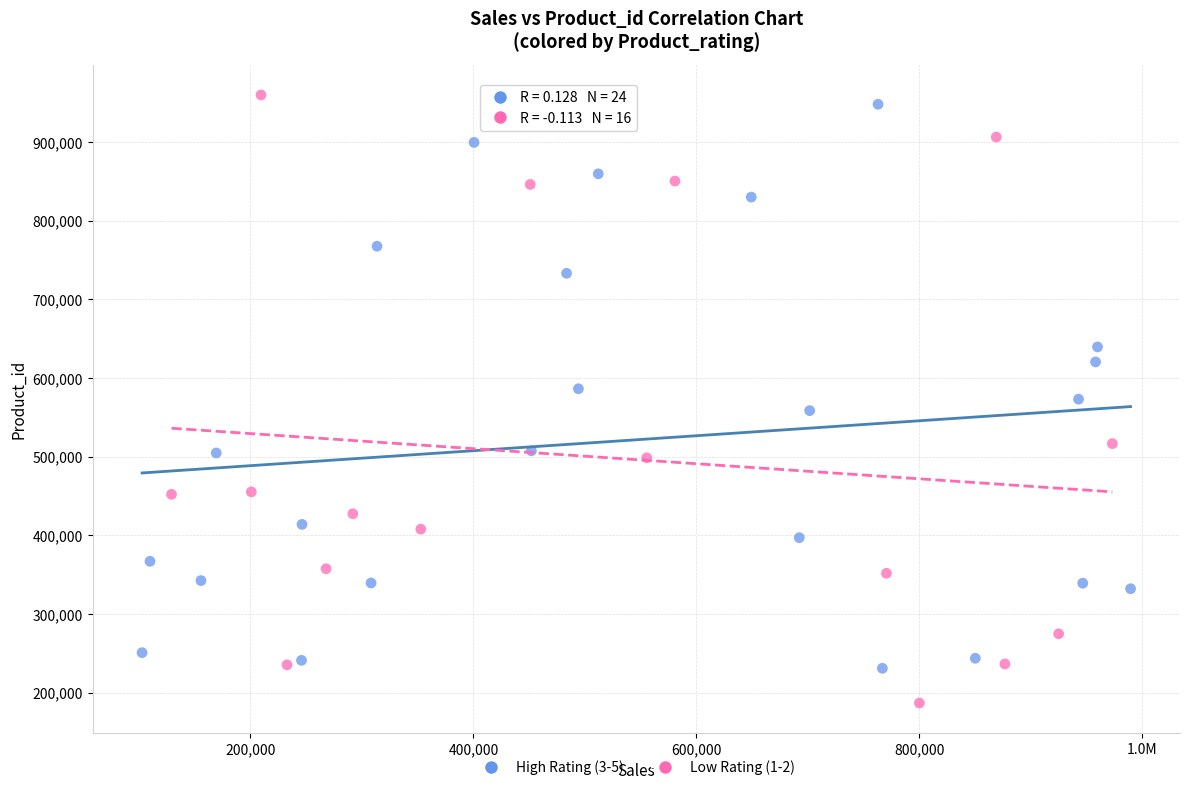

Which series reaches the minimum Y coordinate?

Low Rating (1-2)